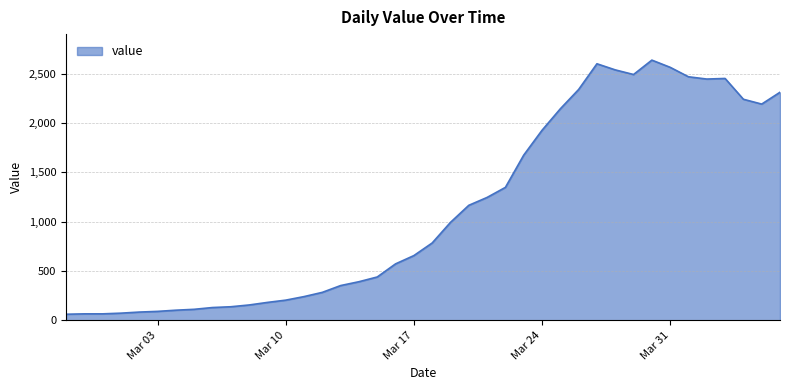

What is the minimum value shown in the chart?

61